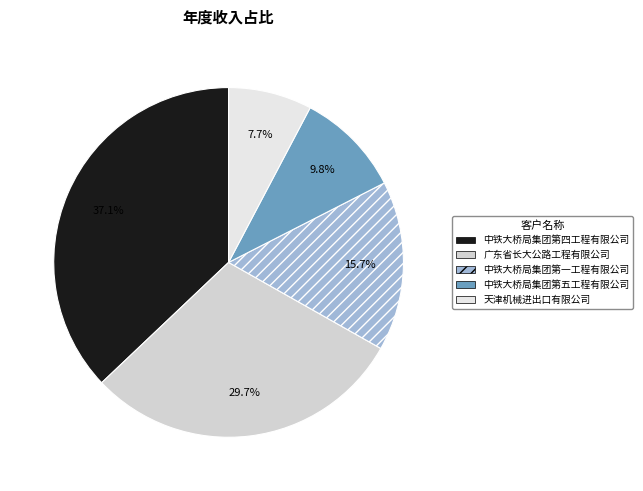

True or false: 中铁大桥局集团第一工程有限公司 accounts for 8% of the total.

False